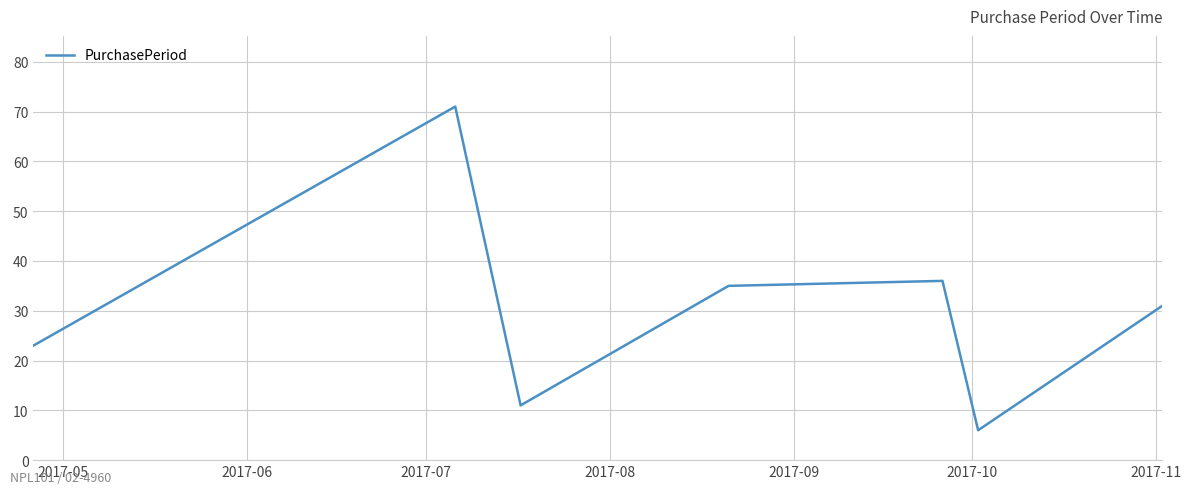

Reading left to right, extract all data points from this chart.

23	71	11	35	36	6	31